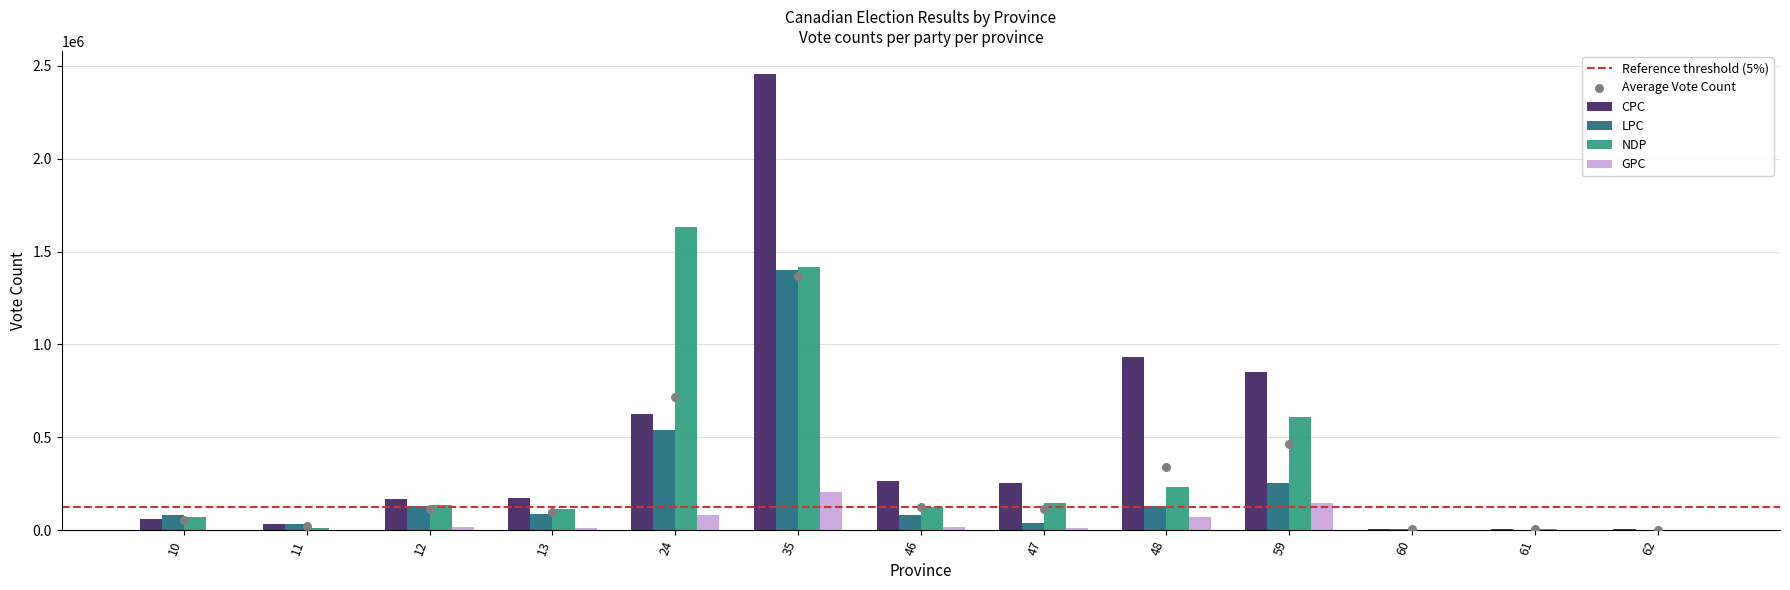

Which series has the largest Y range (max minus min)?

CPC